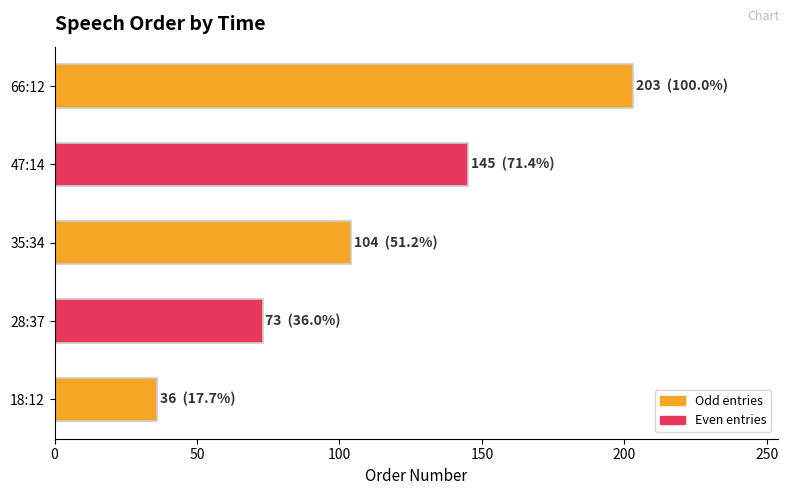

True or false: the data shows 104 at 35:34.

True